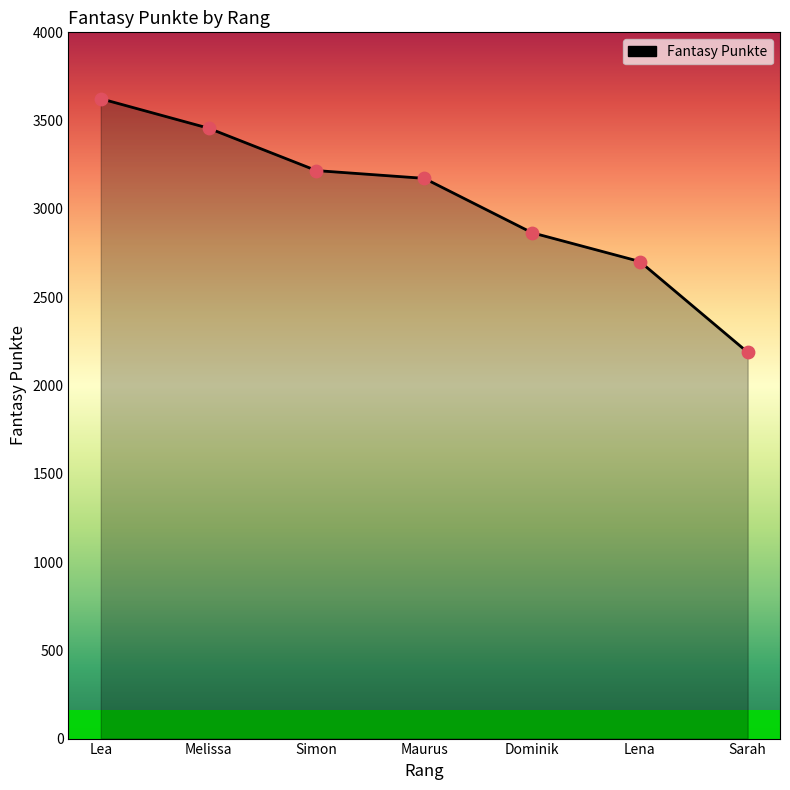

Which has a higher value, Melissa or Maurus?

Melissa